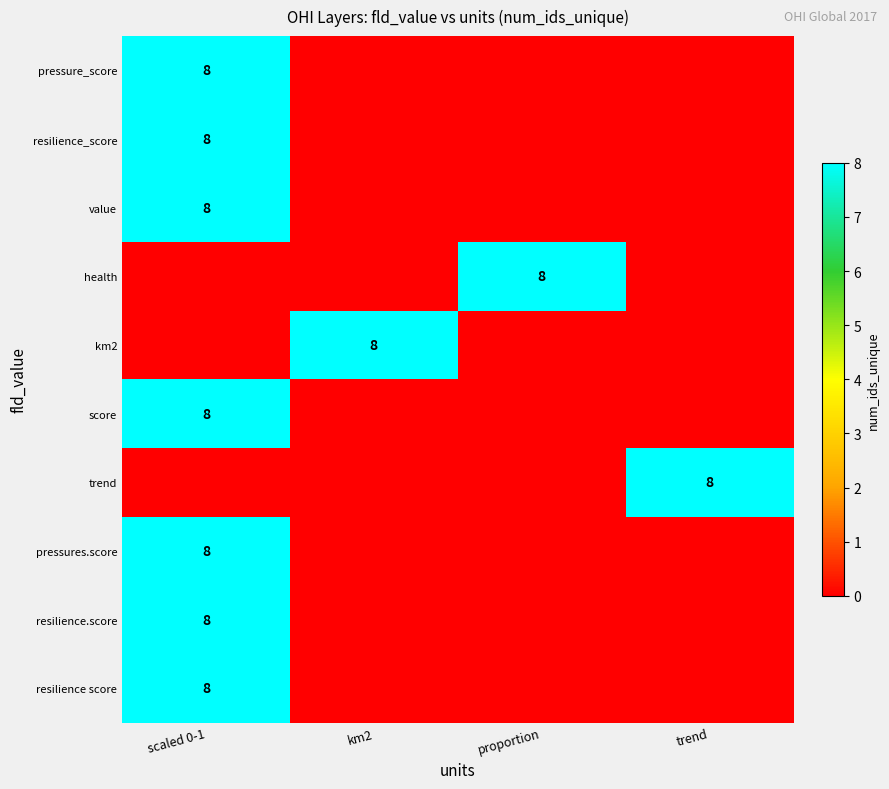

The resilience score series shows 2 at scaled 0-1. True or false?

False